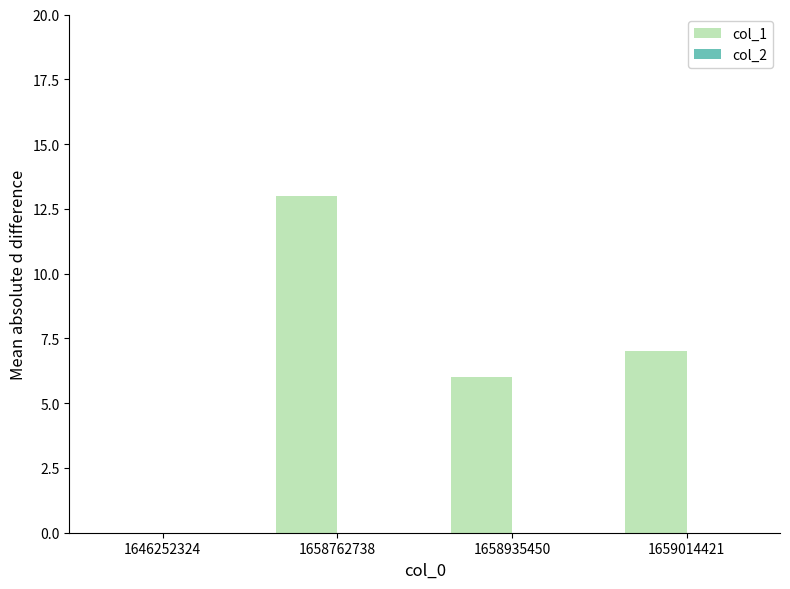

Which has a higher value, 1658935450 or 1658762738?

1658762738